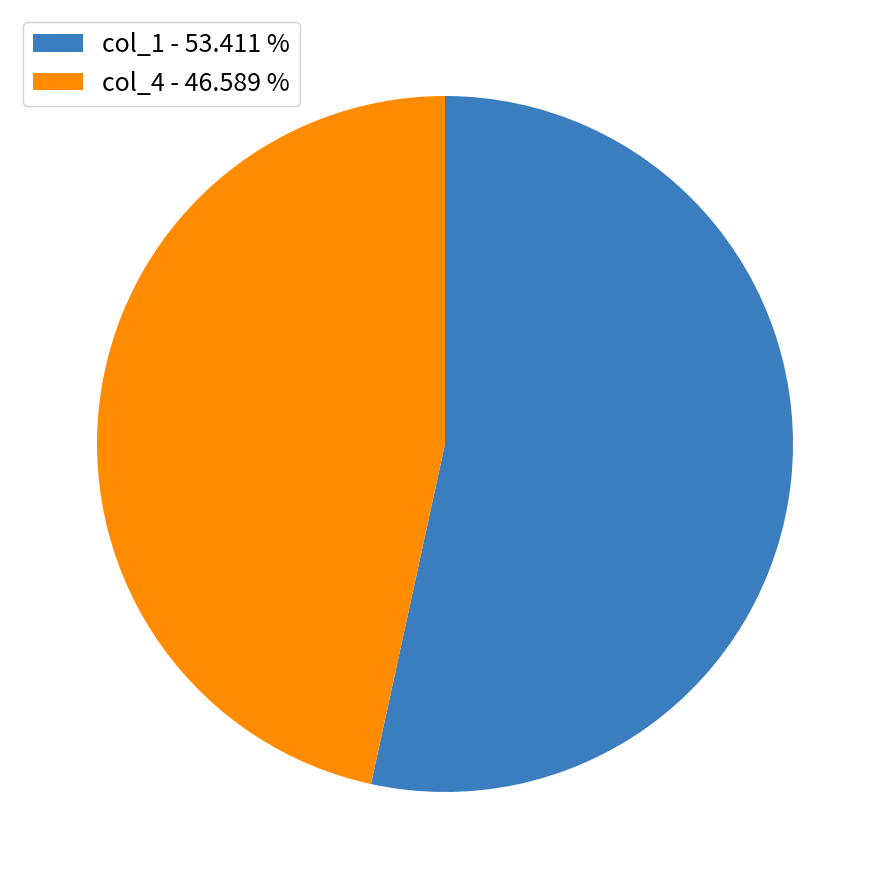

Is the sum of col_4 - 46.589 % and col_1 - 53.411 % greater than half?

Yes